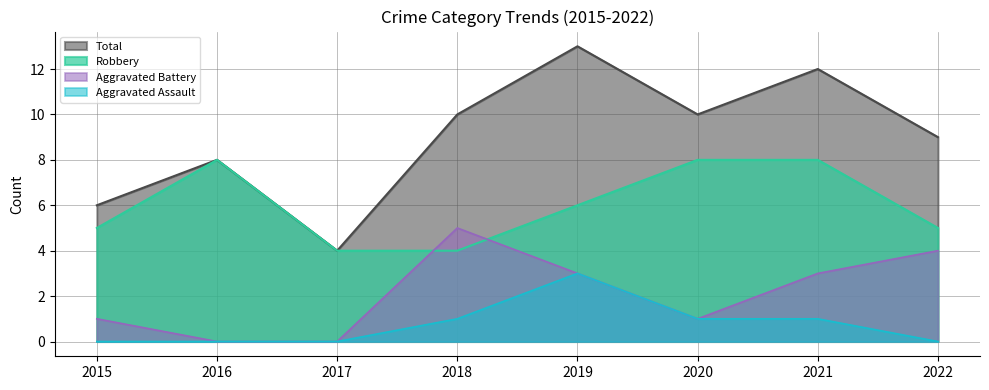

What is the greatest value displayed?

13